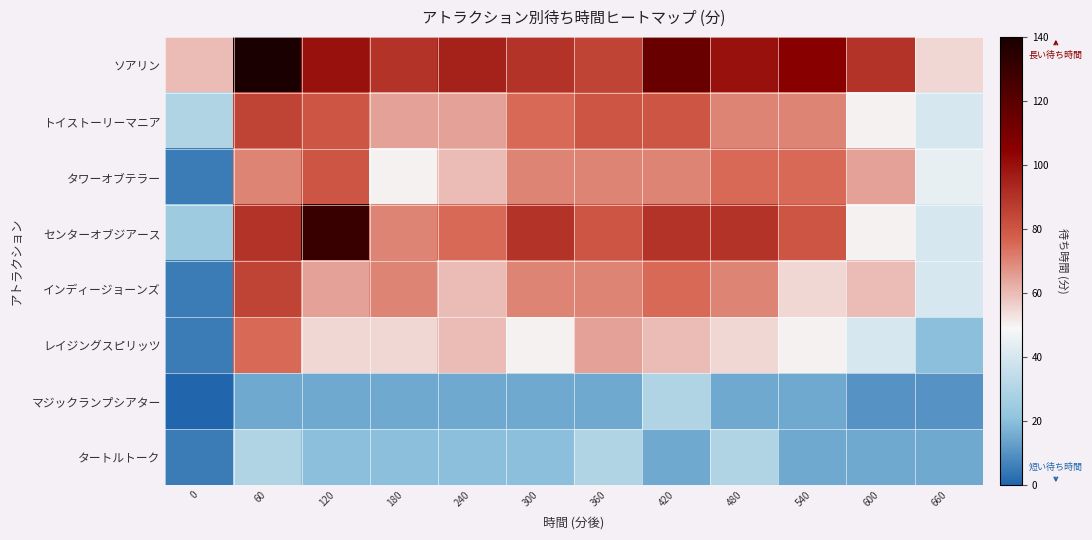

Which series has the largest total across all categories?

ソアリン